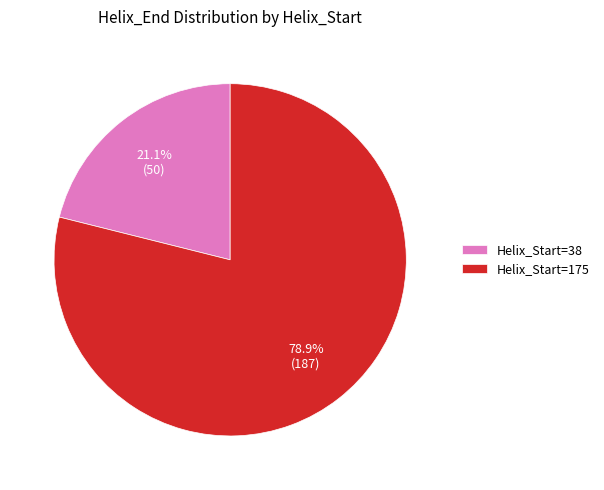

Which slice is the largest?

Helix_Start=175